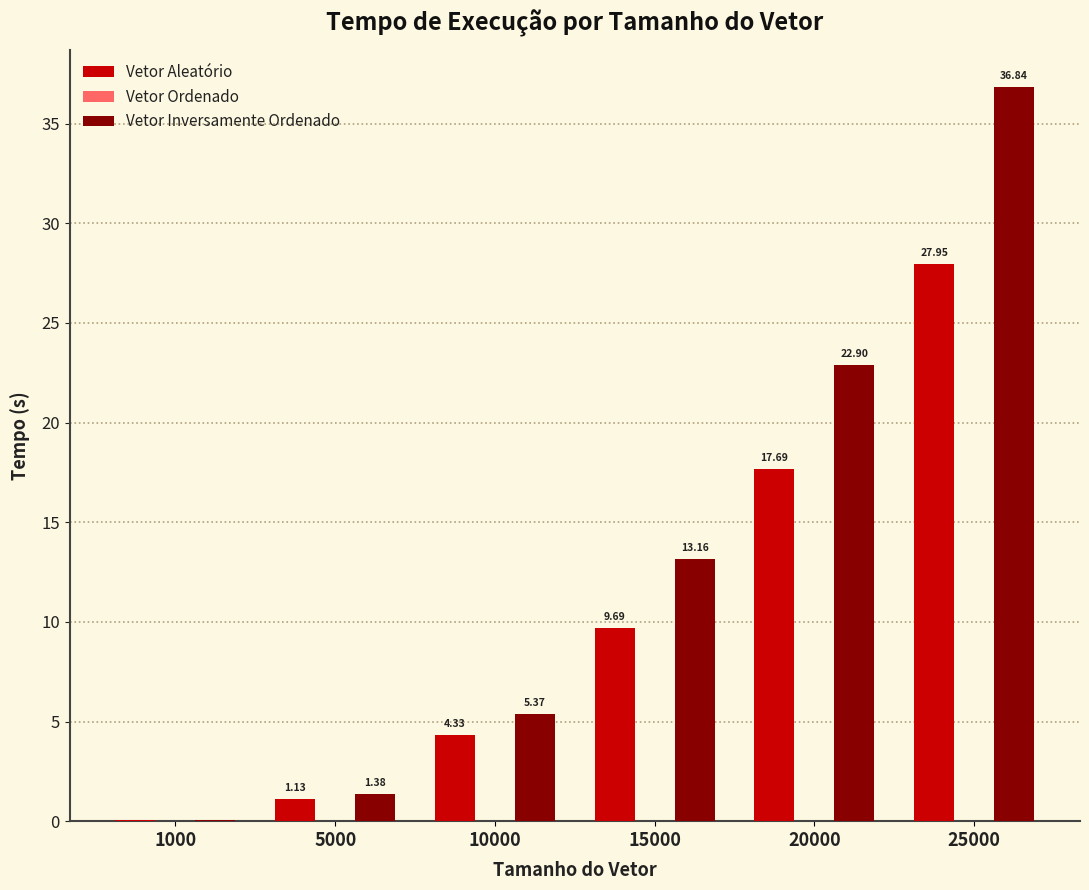

What is the sum of the Vetor Inversamente Ordenado values at 5000 and 10000?

6.7